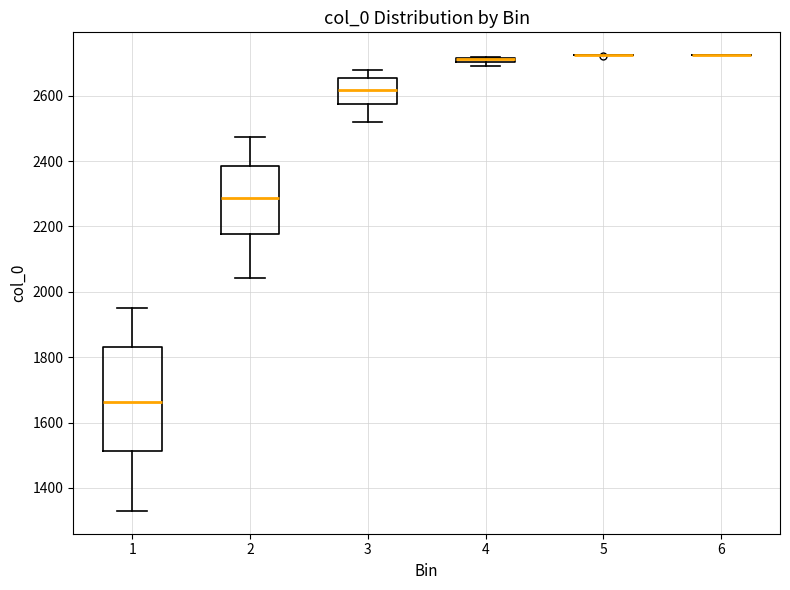

Which box is the tallest, from its lower edge to its upper edge?

1